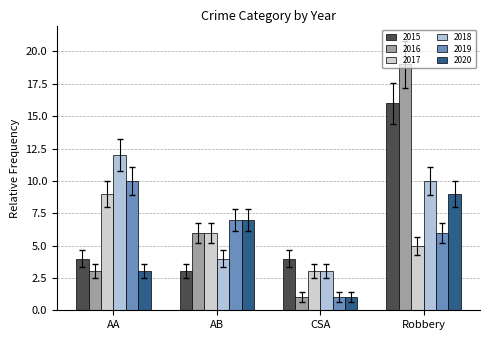

At Robbery, list the series in order from smallest to largest.

2017, 2019, 2020, 2018, 2015, 2016